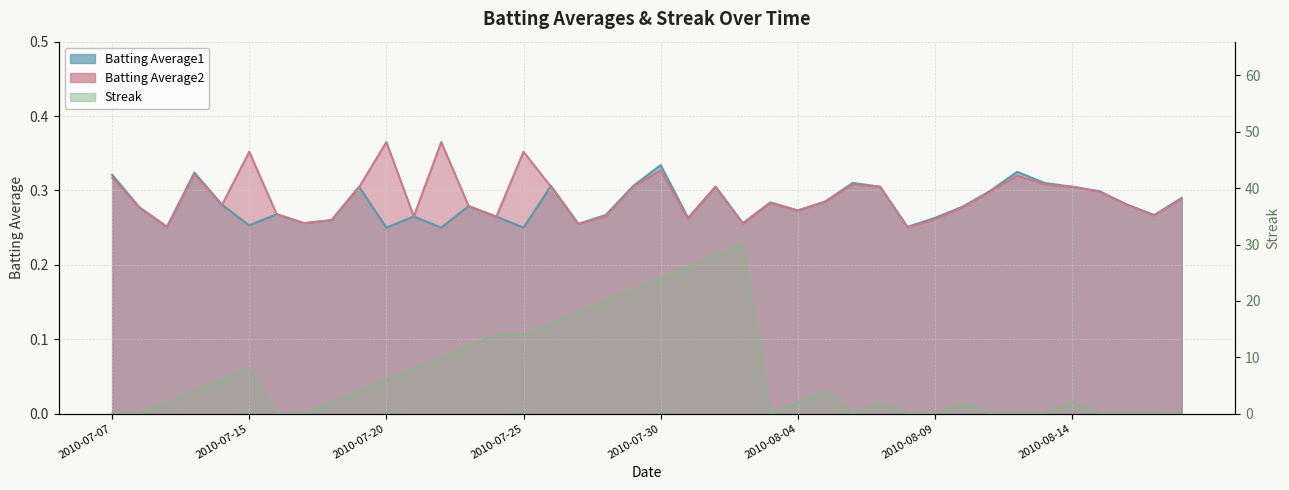

What is the difference between the second highest and minimum values in the Batting Average1 series?

0.1